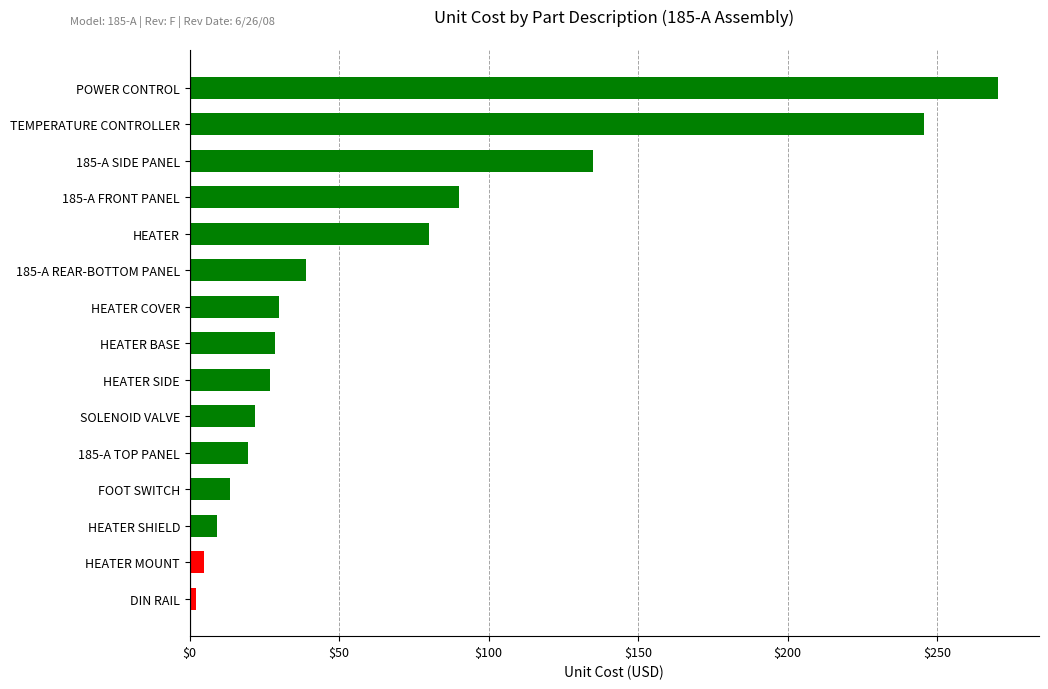

Which category has the lowest value across all series?

DIN RAIL